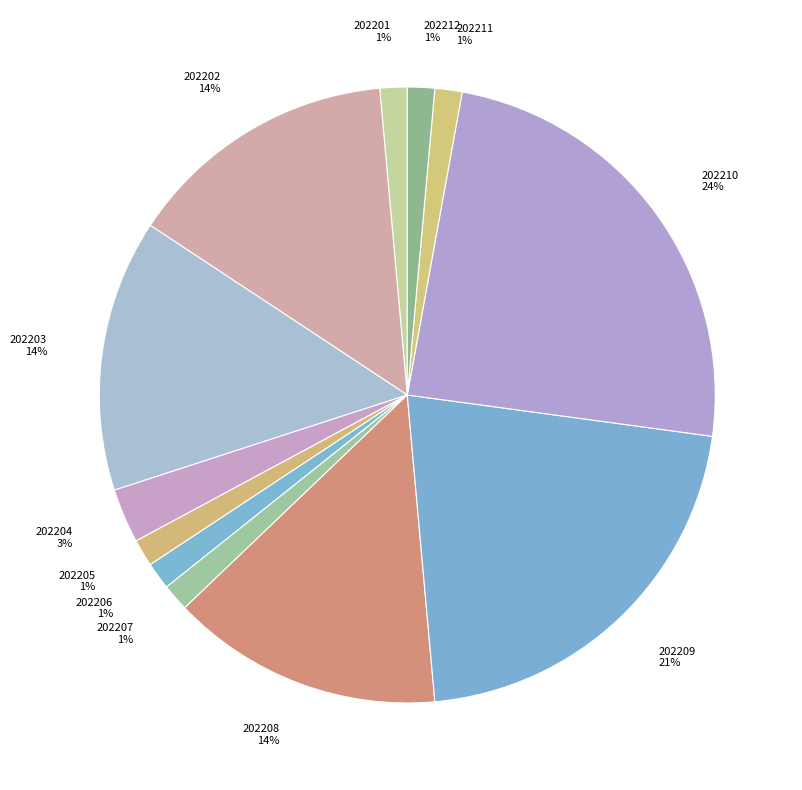

Do 202207 and 202211 together represent more than half of the pie?

No